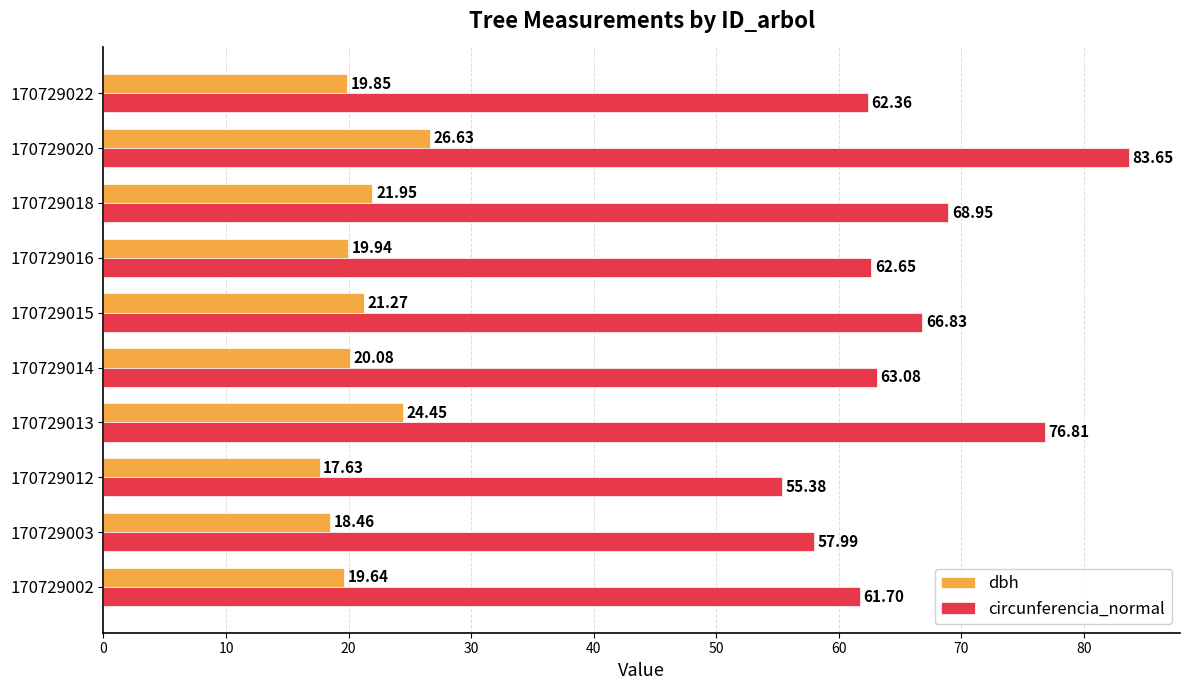

What is the sum of the dbh values at 170729016 and 170729002?

39.6